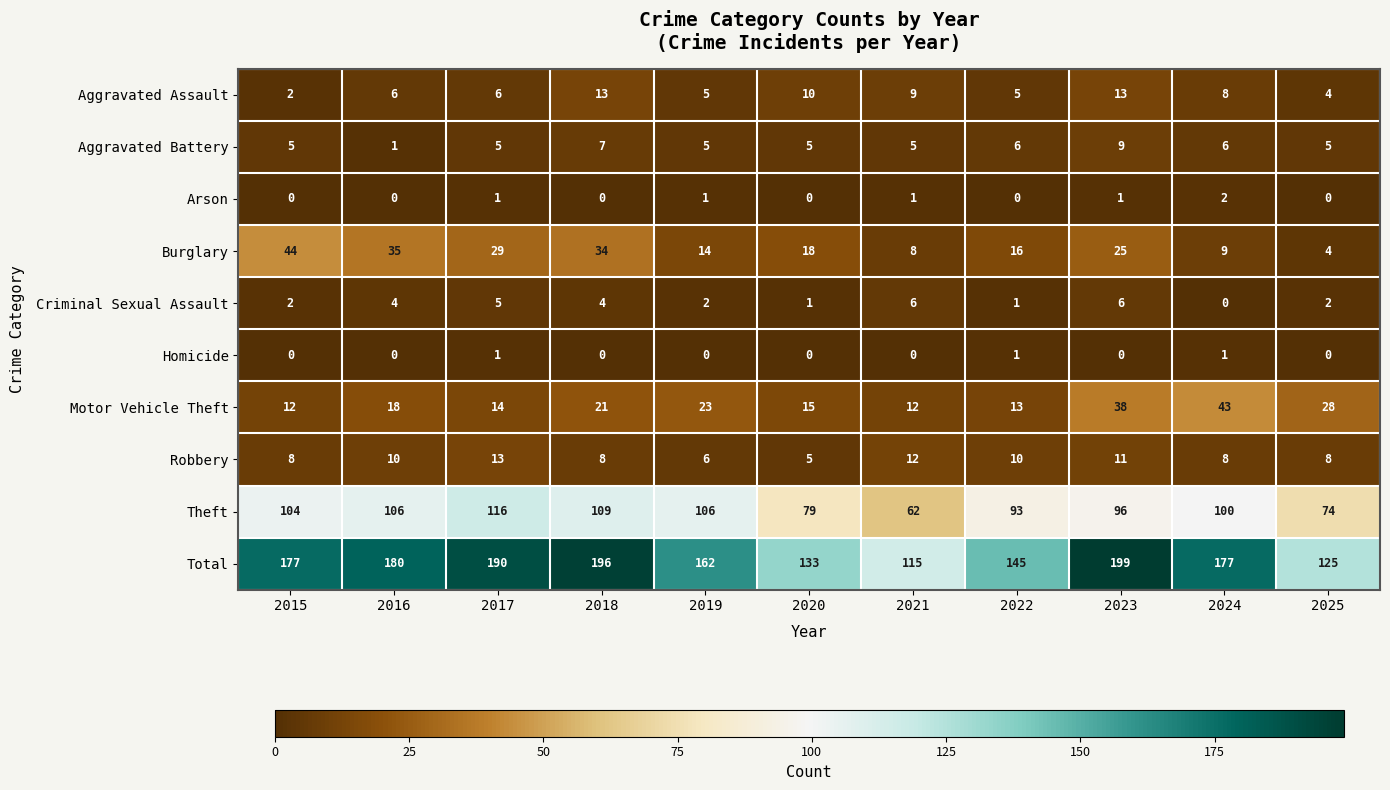

What is the spread (max minus min) of values at 2019?

162